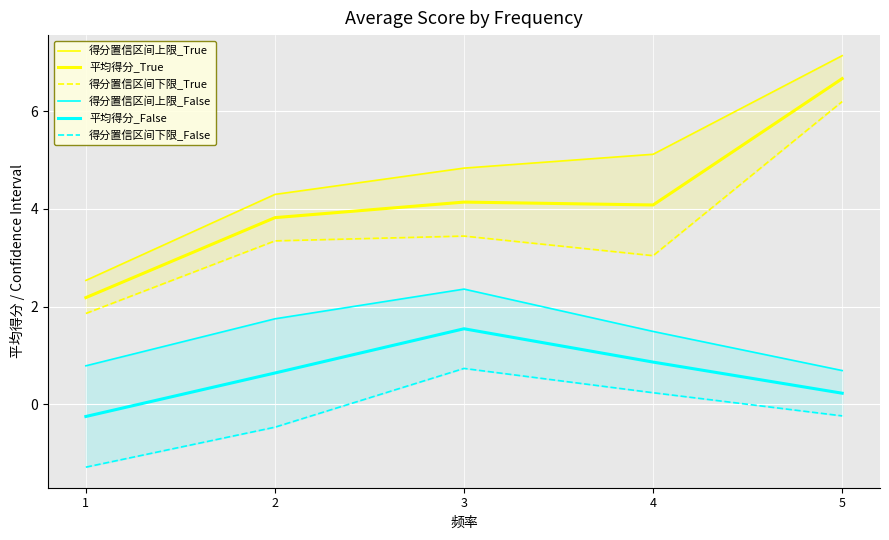

List the labels in order of 平均得分_False value, smallest first.

1, 5, 2, 4, 3